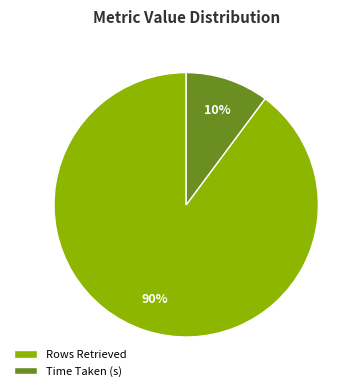

Rank the categories by value from lowest to highest.

Time Taken (s), Rows Retrieved